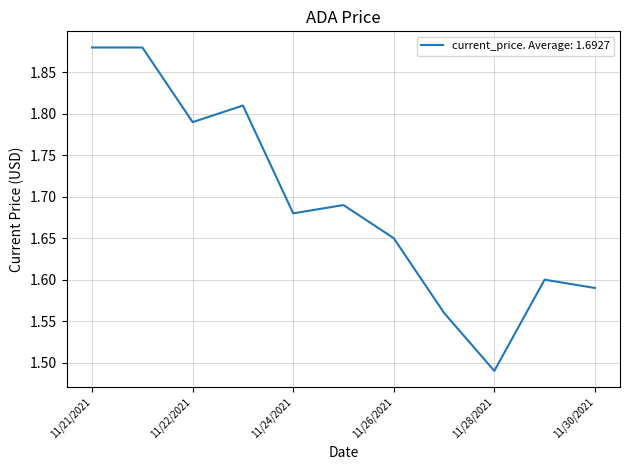

What is the difference between the maximum and minimum values?

0.4